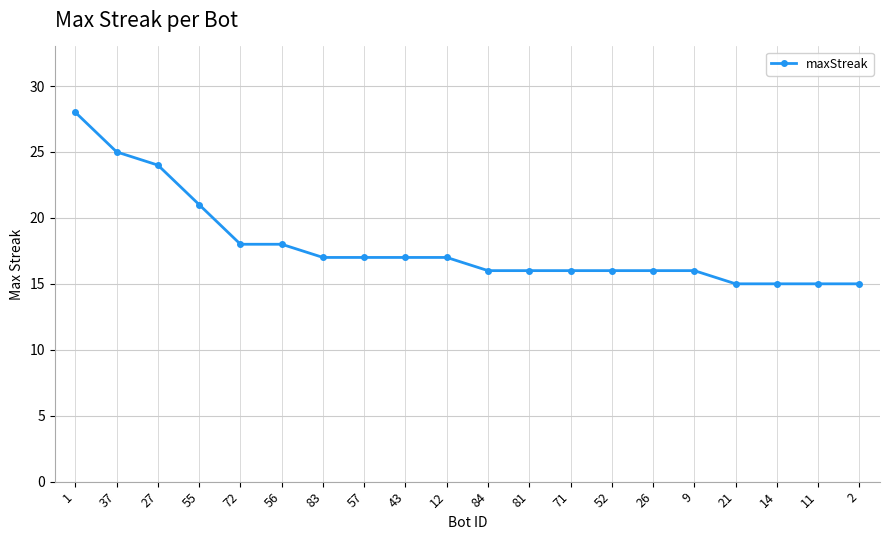

Does the chart have visible grid lines?

Yes